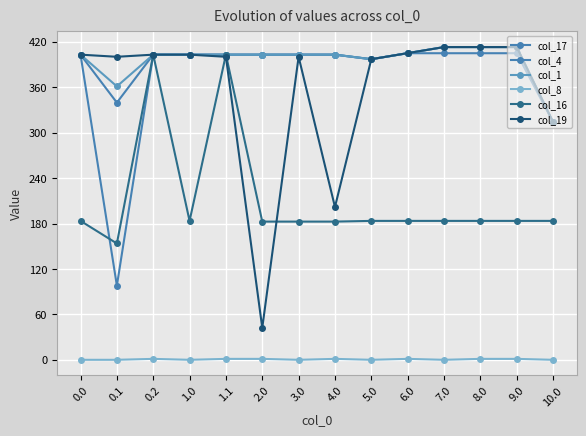

The col_8 series shows 1.2 at 4.0. True or false?

True